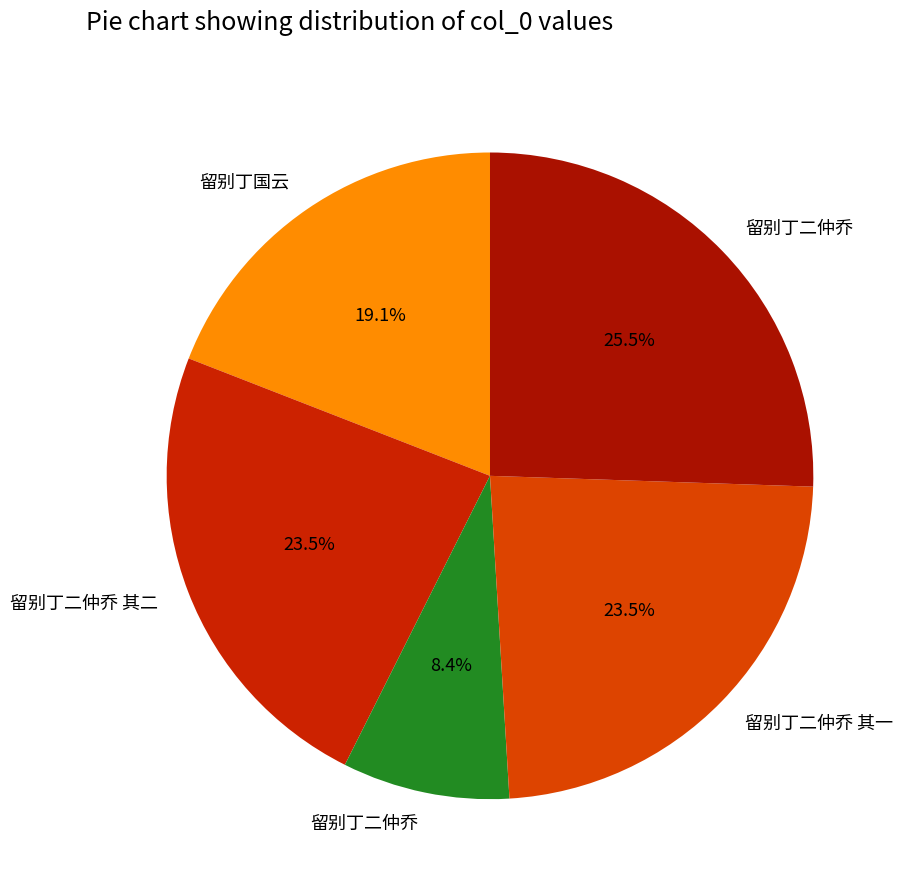

Which slice is the largest?

留别丁二仲乔